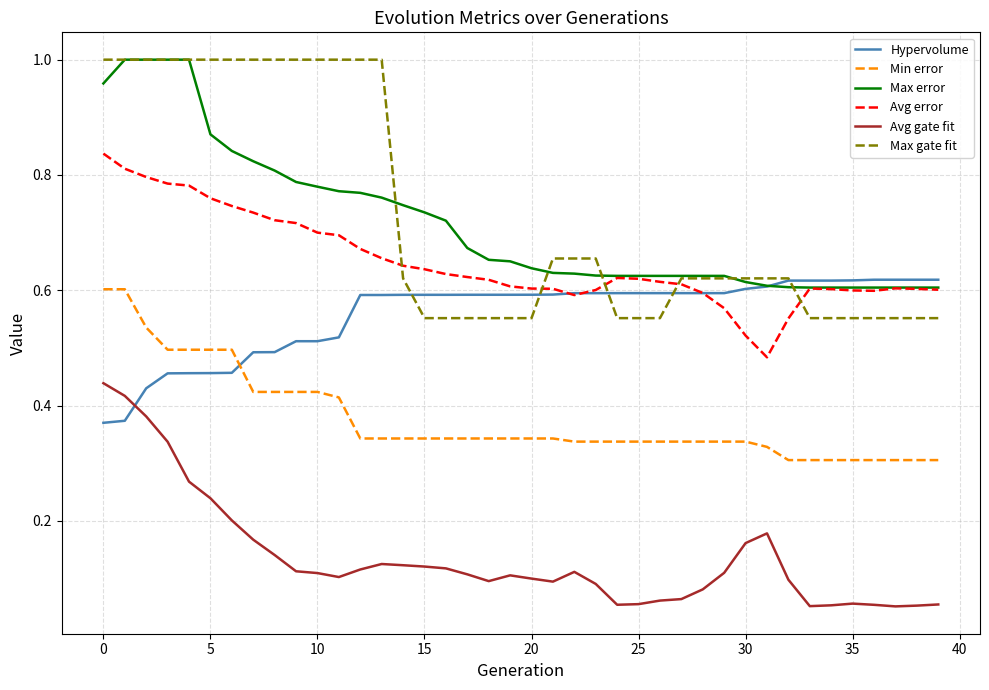

True or false: Avg error and Avg gate fit cross at least once.

False